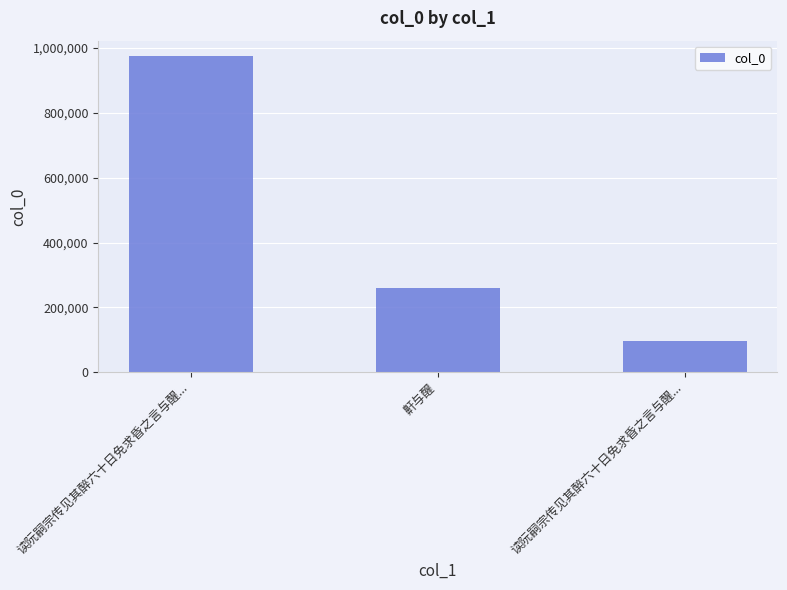

How many bars are there in total?

3